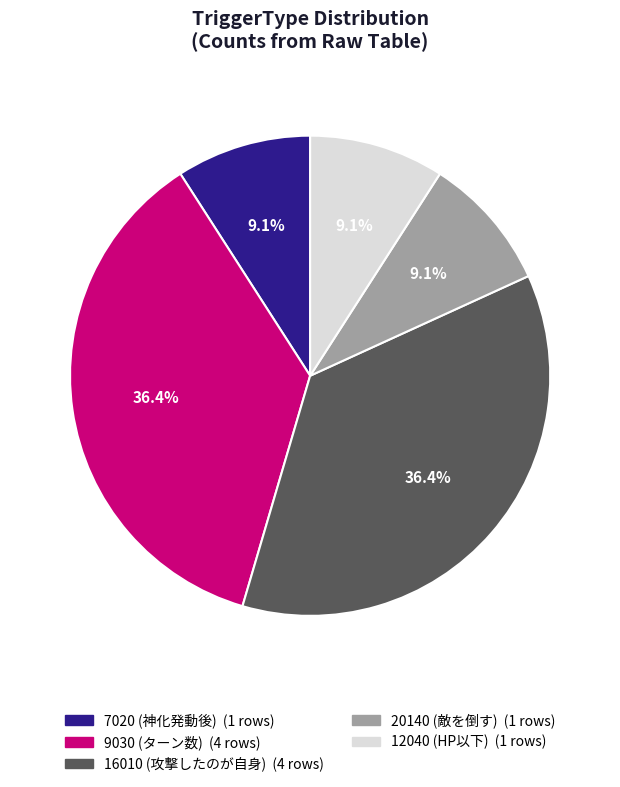

Is there a majority slice in this chart?

No